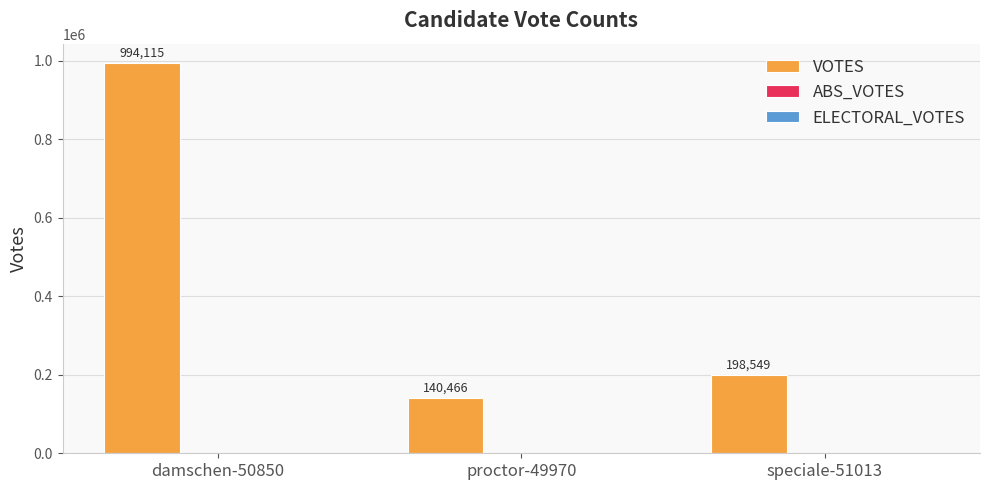

What is the change in value from damschen-50850 to speciale-51013?

-795566